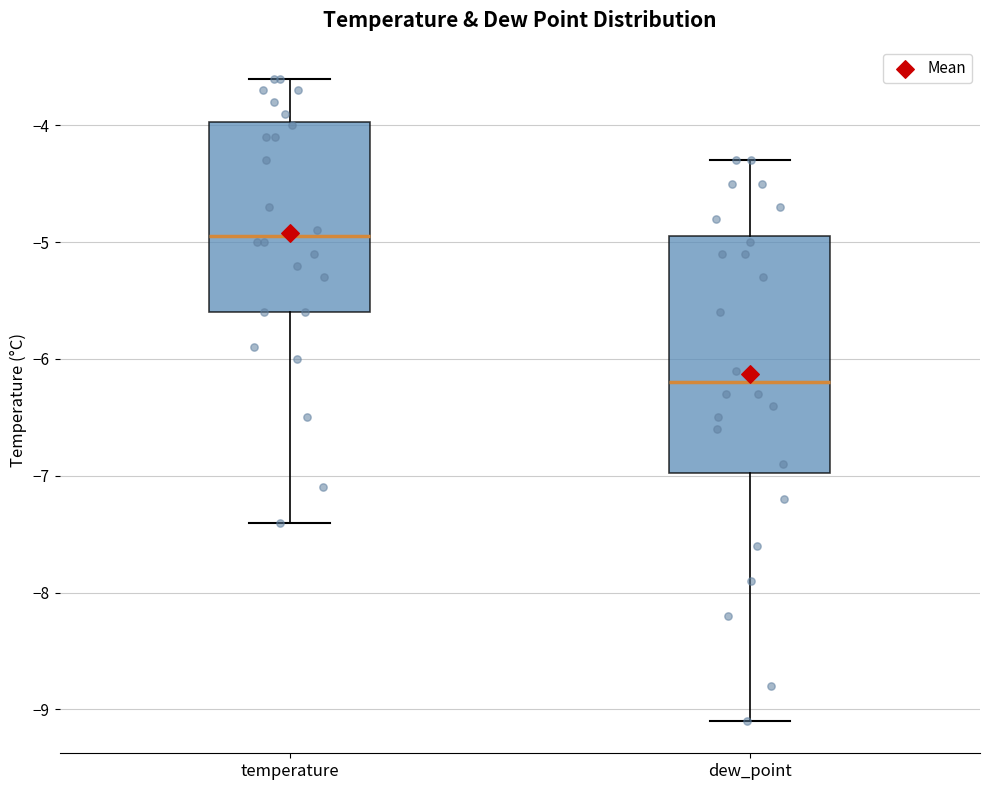

Reading left to right, transcribe this box plot: for each box, give where its median line is, the range the box spans, and where its two whiskers end, as read against the y-axis. The values are not printed on the chart, so give them approximately, as read against the axis.

temperature: median -4.9, box -5.6 to -4.0, whiskers -7.4 to -3.6
dew_point: median -6.2, box -7.0 to -4.9, whiskers -9.1 to -4.3